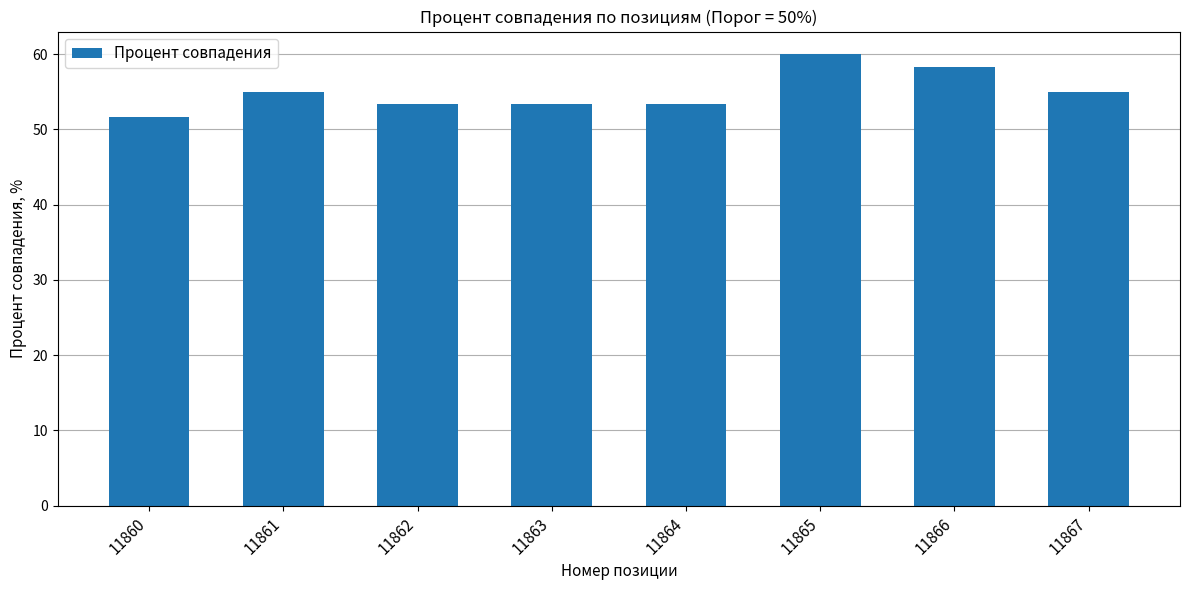

True or false: the data shows 53.3 at 11864.

True